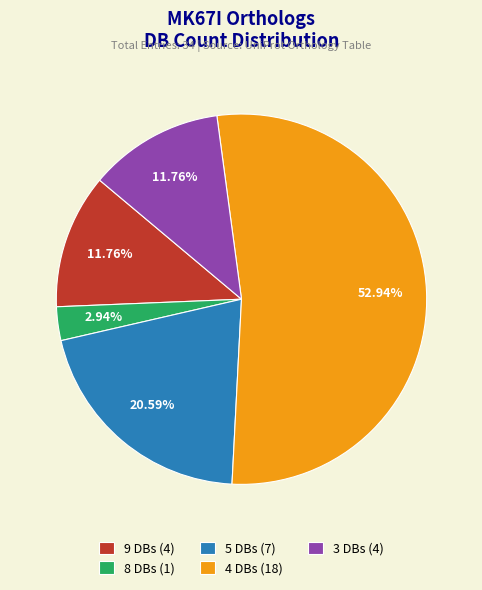

Approximately how many times larger is the value at 4 DBs (18) compared to 3 DBs (4)?

4.5